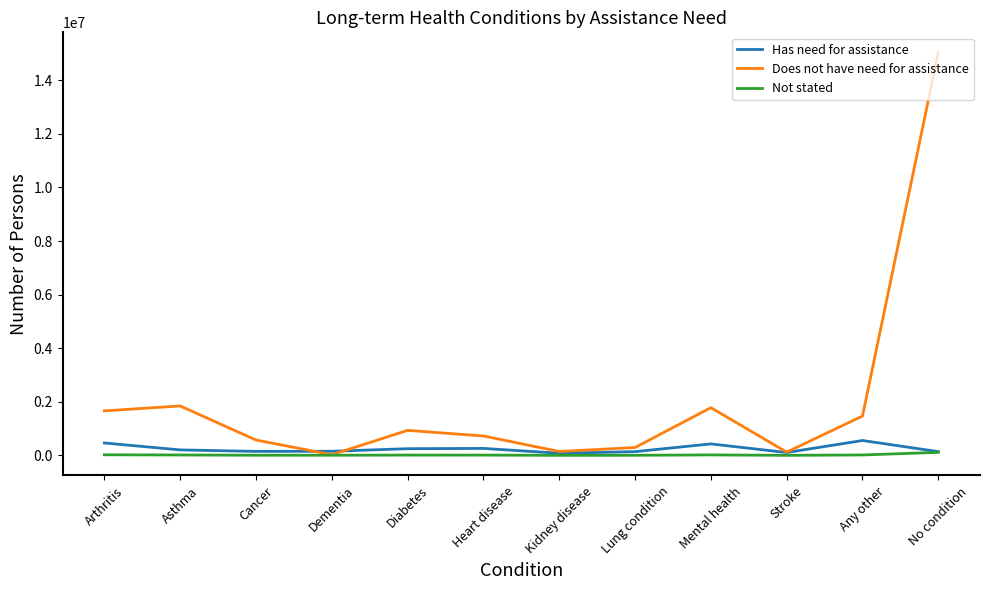

What is the total value across all series at Kidney disease?

231780